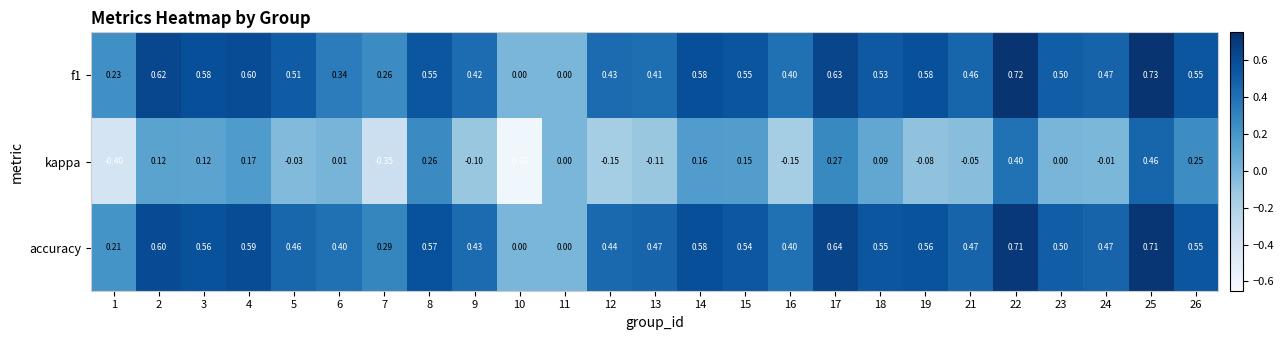

At 4, list the series in order from smallest to largest.

kappa, accuracy, f1